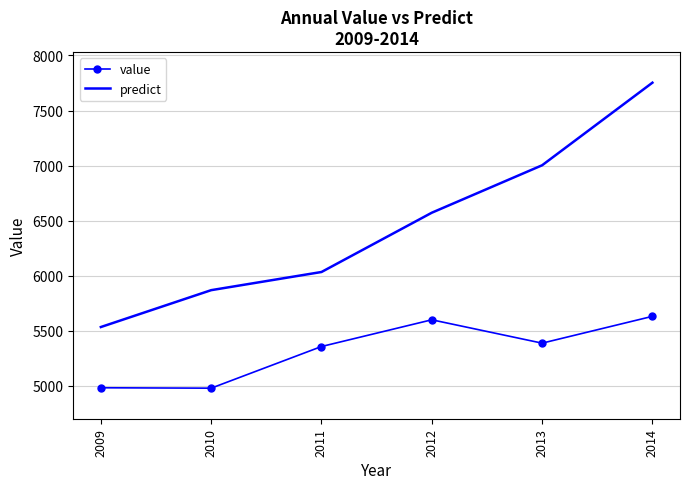

List the series in order of their peak value, lowest first.

value, predict